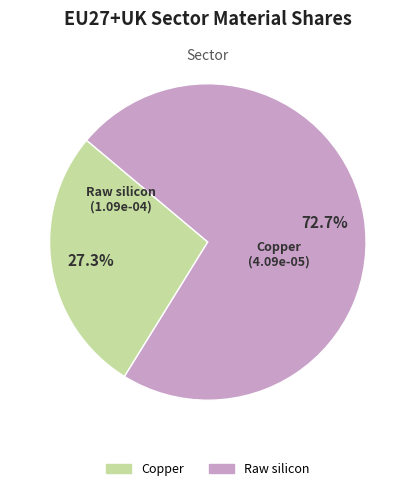

How many segments does this pie chart have?

2